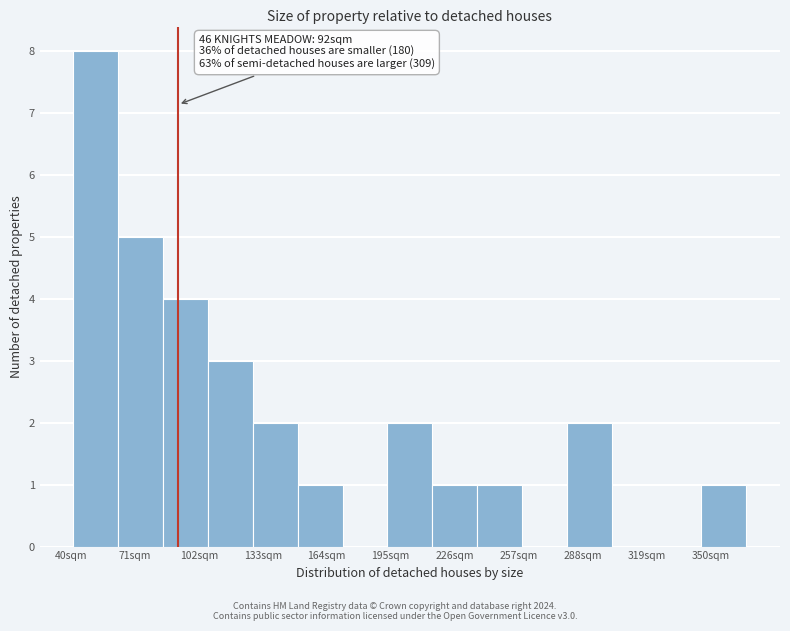

Which range on the x-axis has the tallest bar?

40 to 65